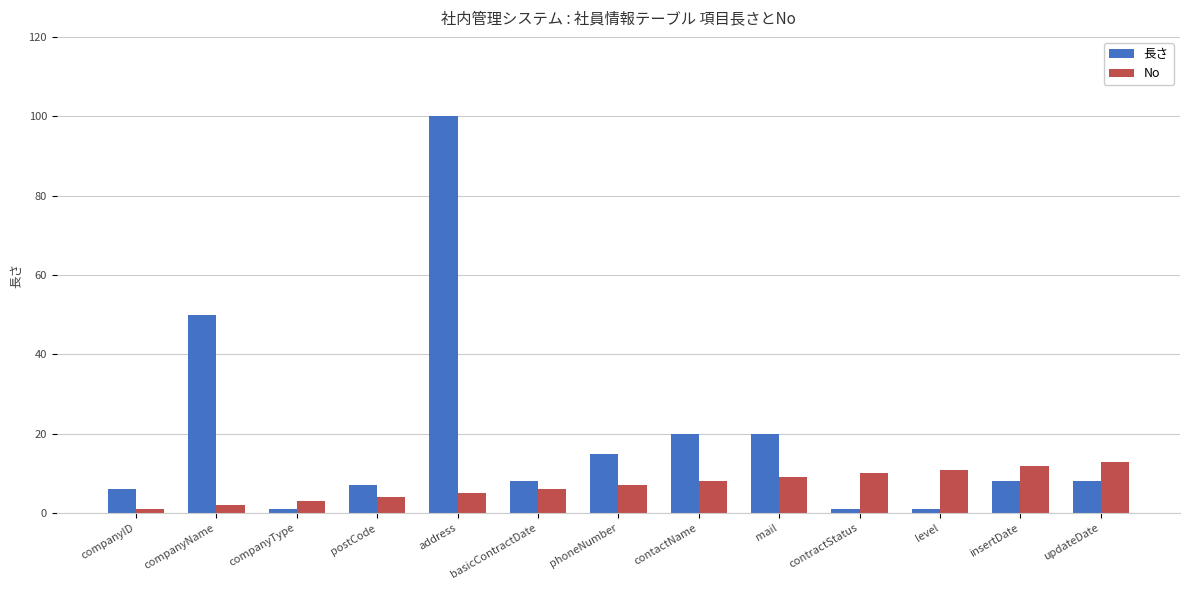

At companyName, list the series in order from smallest to largest.

No, 長さ